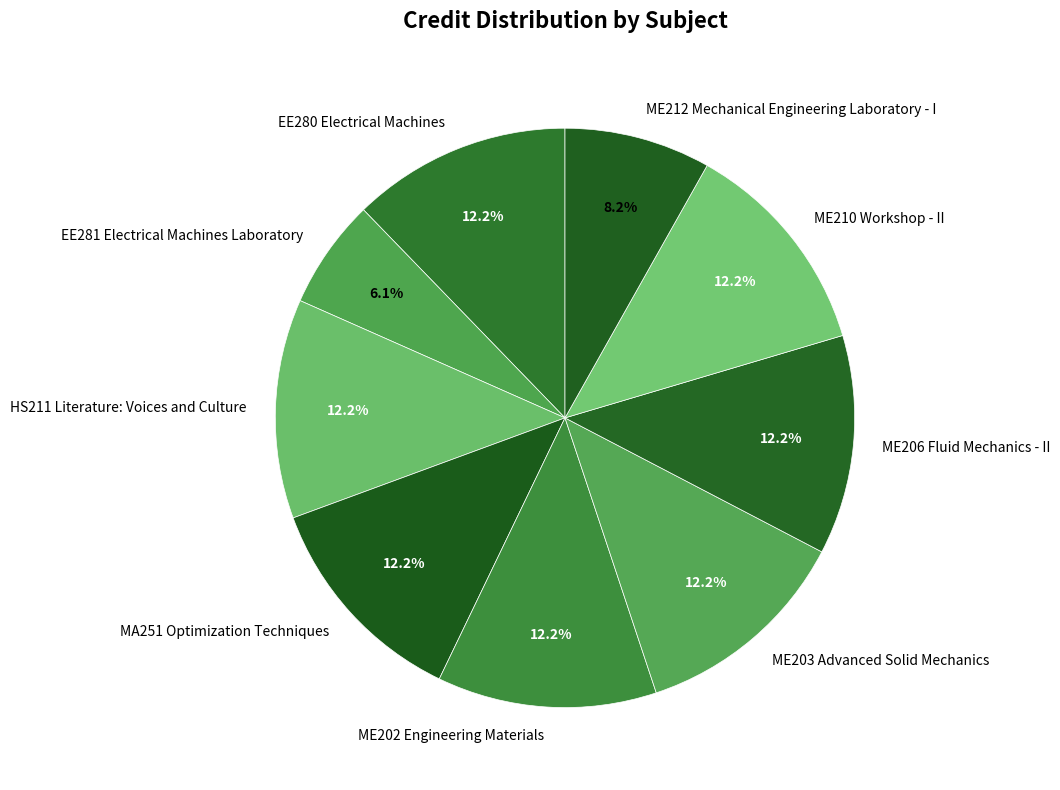

How much of the chart is everything except ME212 Mechanical Engineering Laboratory - I?

91.8%